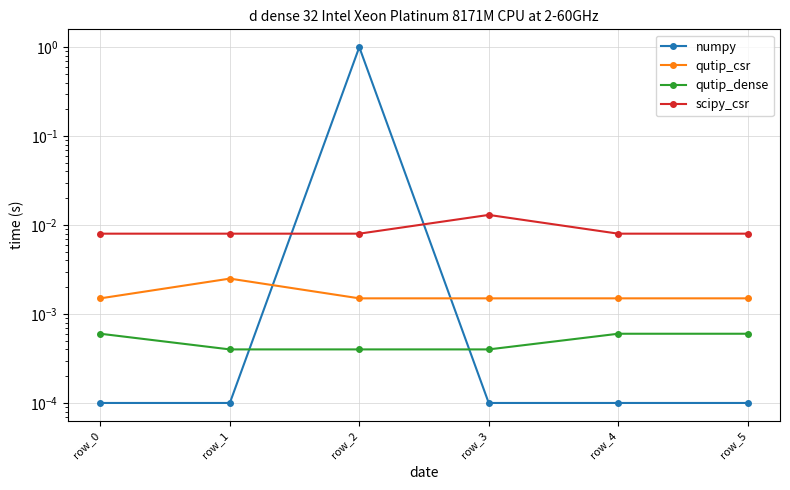

What are all the series names shown in the legend?

numpy, qutip_csr, qutip_dense, scipy_csr